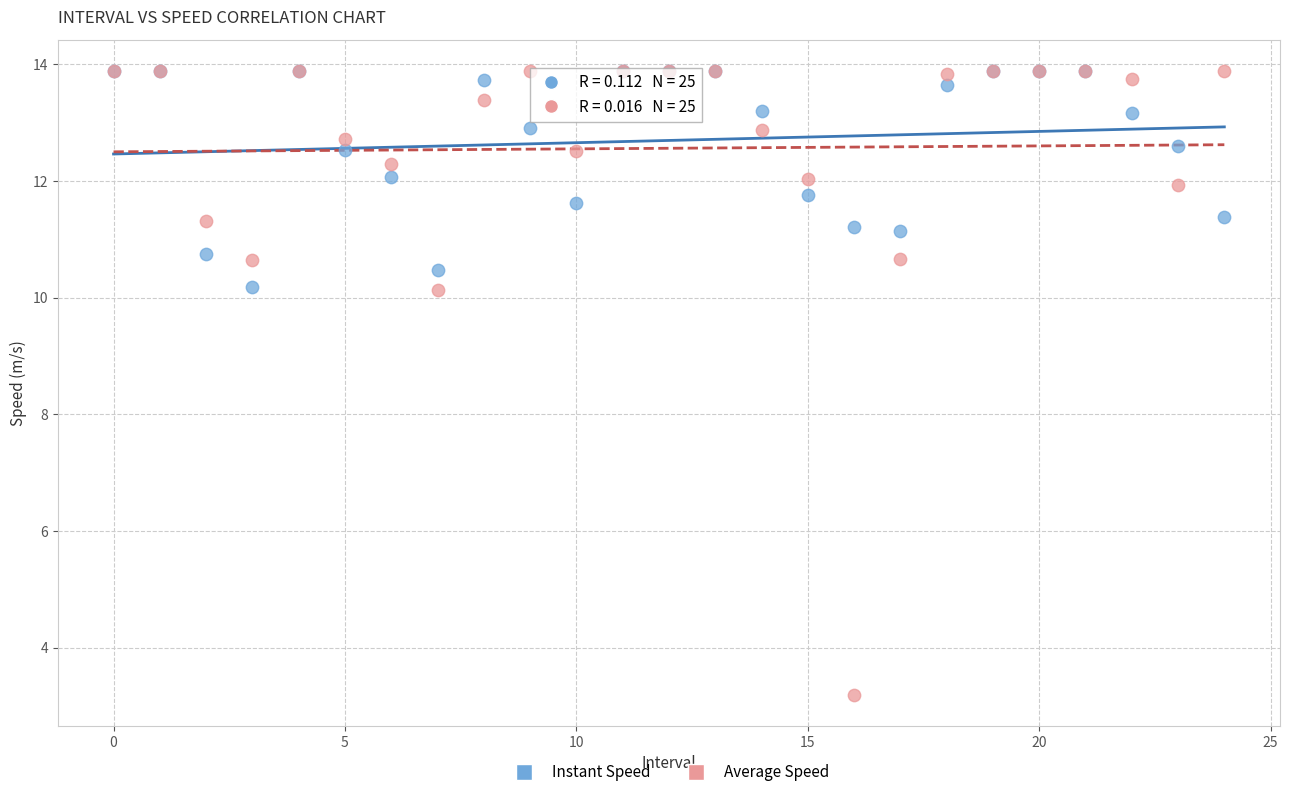

What are all the series names shown in the legend?

Instant Speed, Average Speed